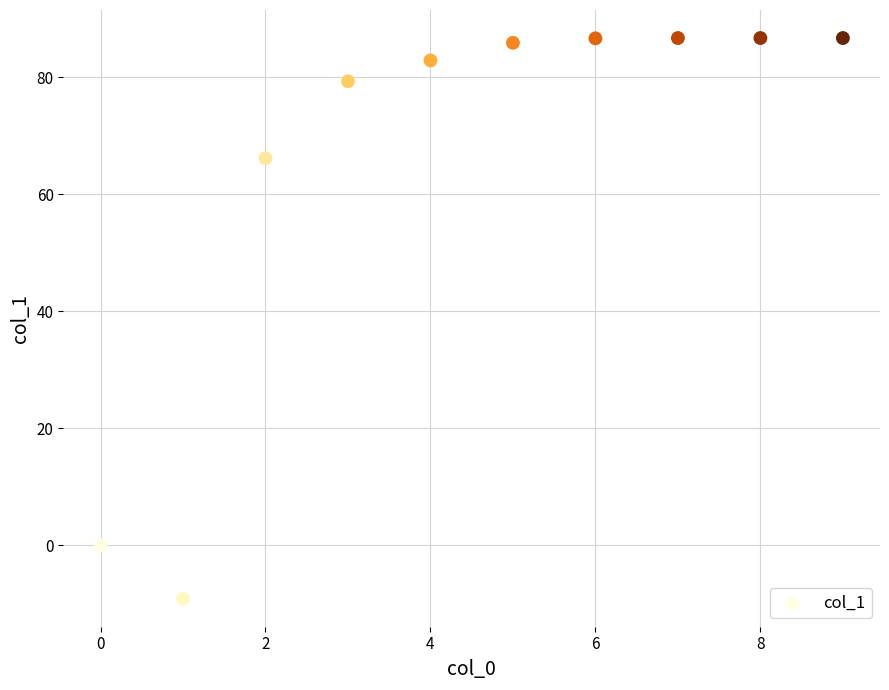

What Y value in the scatter plot is closest to 38?

66.2